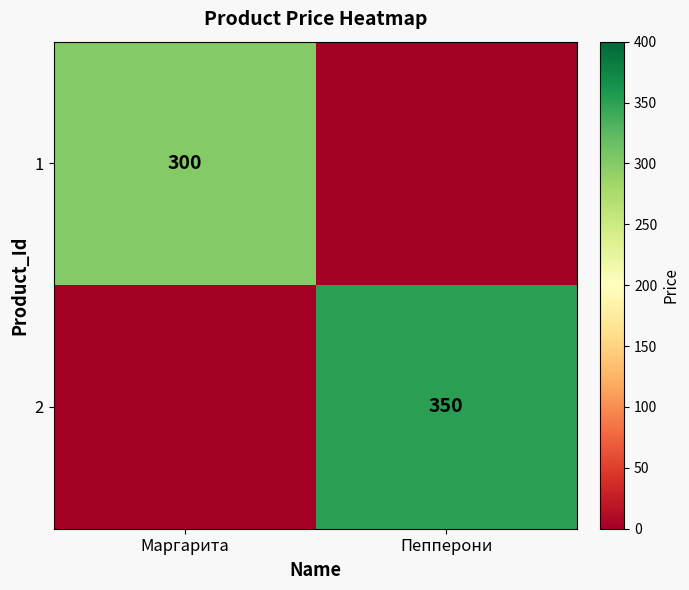

What is the total value across all series at Маргарита?

300